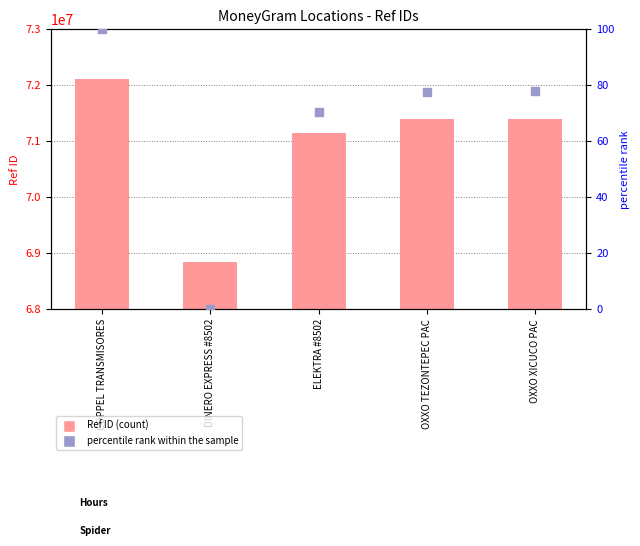

Is the value of Ref ID at OXXO TEZONTEPEC PAC greater than the value of percentile rank within the sample at OXXO TEZONTEPEC PAC?

Yes